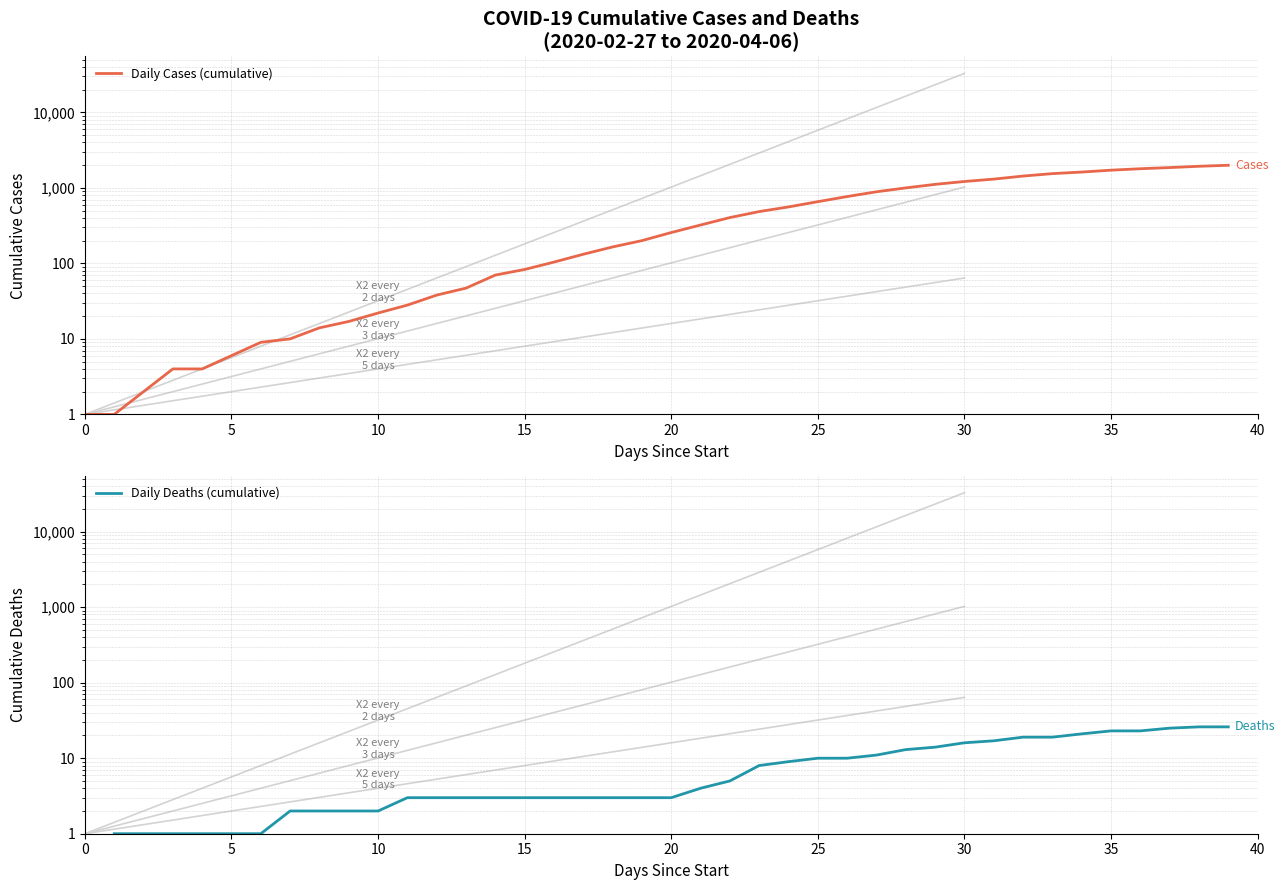

What is the difference between the highest and lowest values at 20?

3.0